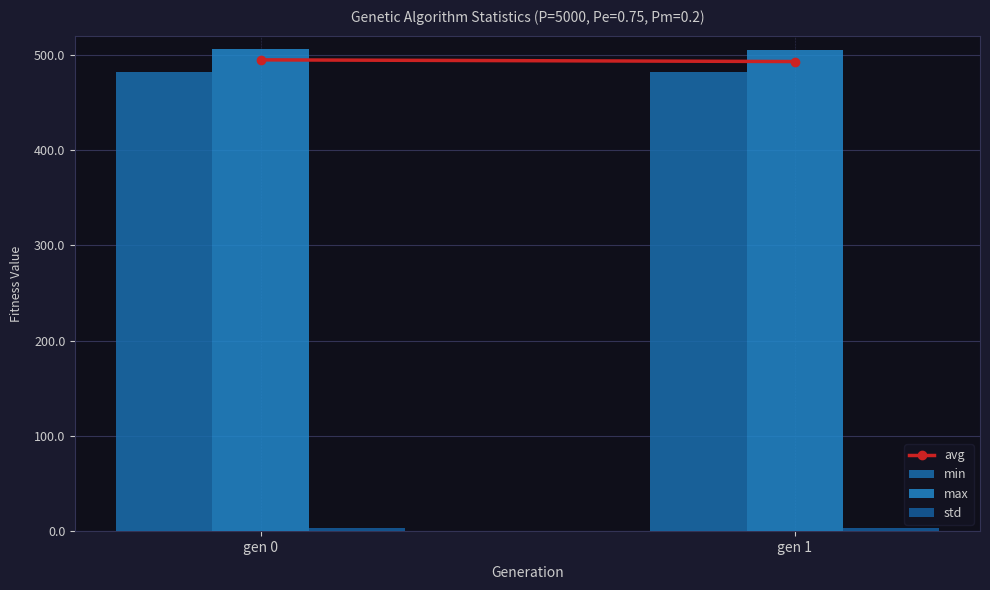

How many data points does each series have?

2